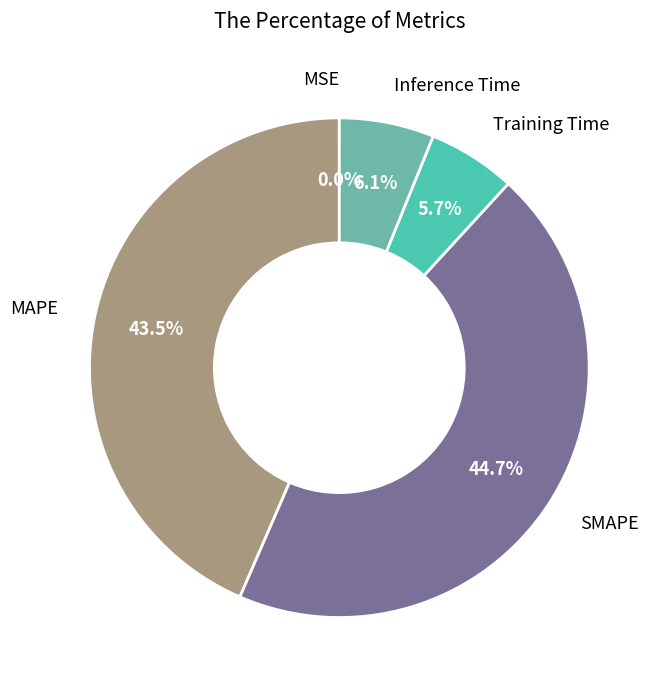

Which slice is the largest?

SMAPE